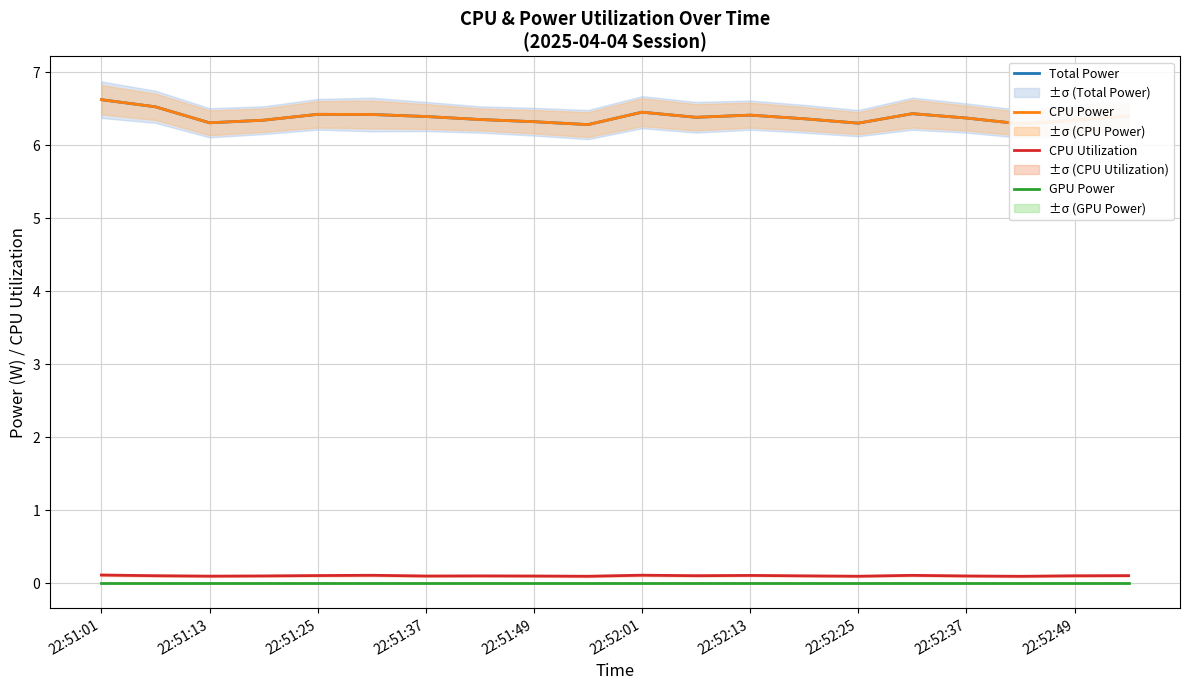

Does the chart have visible grid lines?

Yes